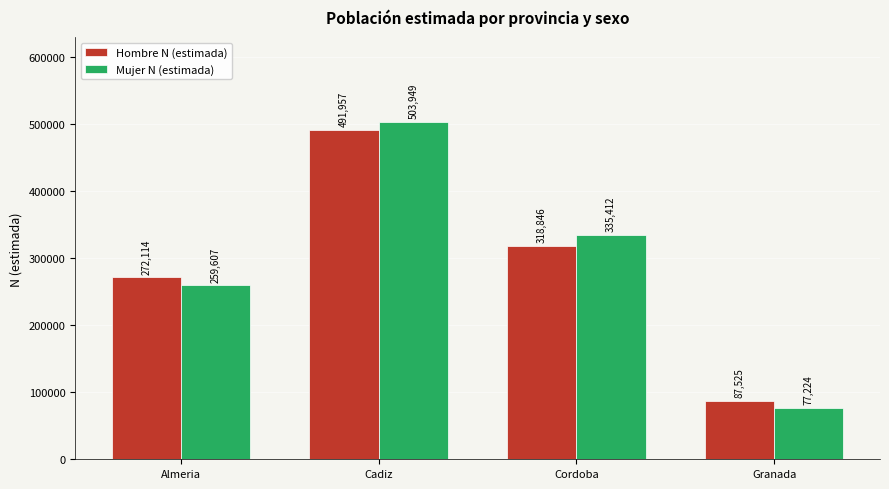

What is the label of the 4th bar from the left?

Granada